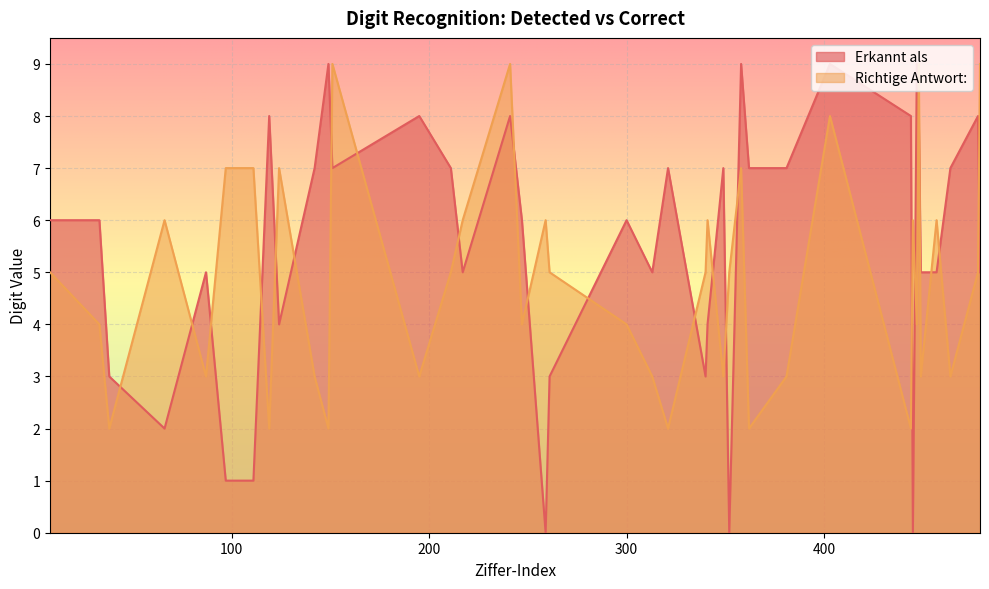

True or false: Richtige Antwort: and Erkannt als cross at least once.

True